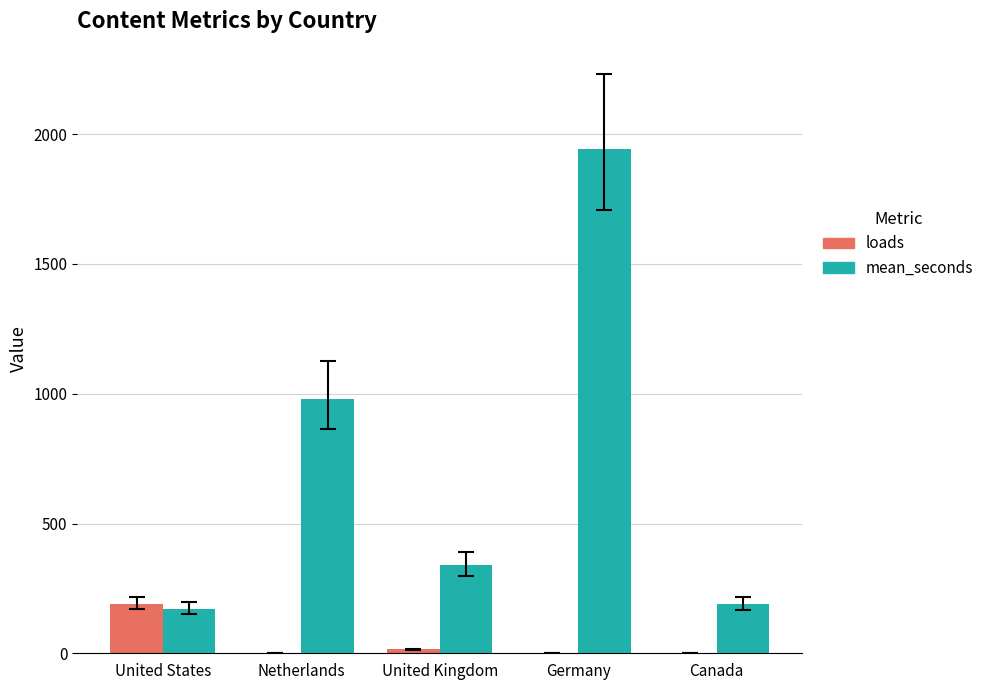

Which series has the widest spread of values?

mean_seconds